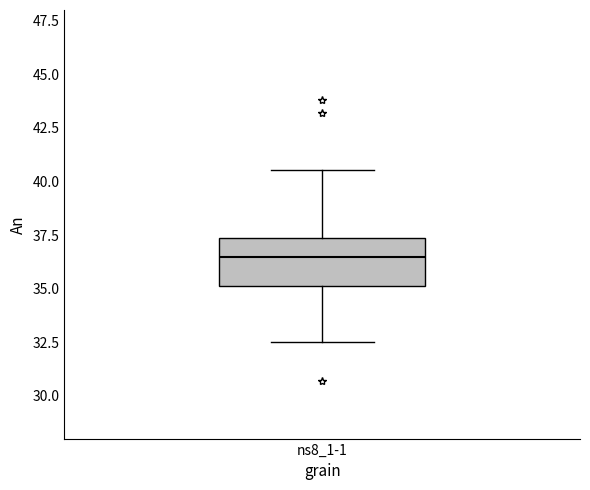

Transcribe this box plot: give where the median line is, the range the box spans, and where the two whiskers end, as read against the y-axis. The values are not printed on the chart, so give them approximately, as read against the axis.

median 36.5, box 35.0 to 37.5, whiskers 32.5 to 40.5